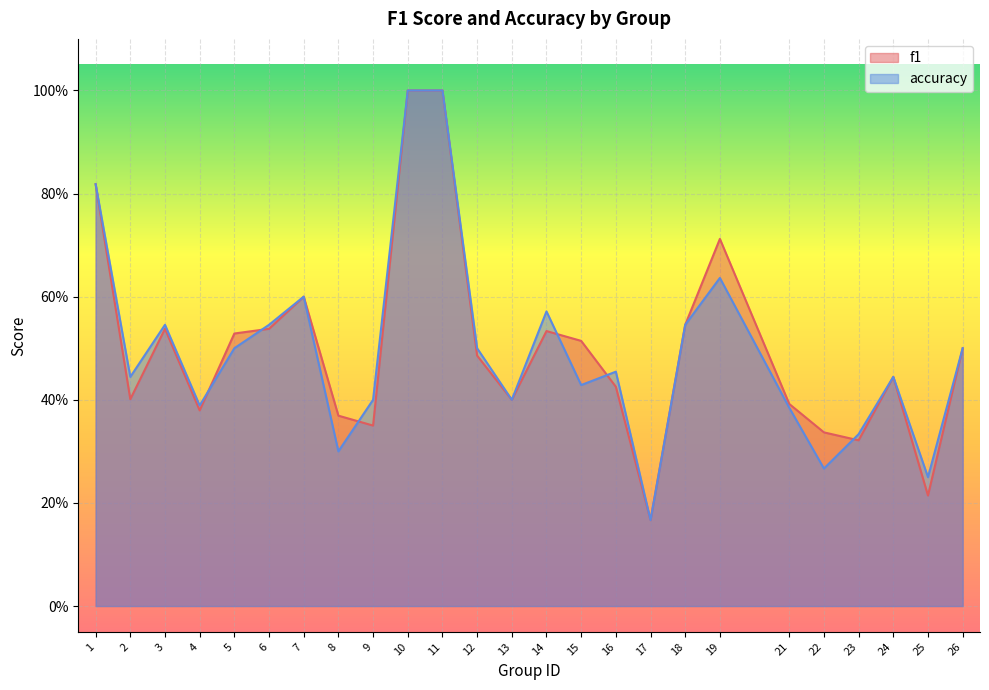

The value of accuracy at 10 is 1.0. True or false?

True